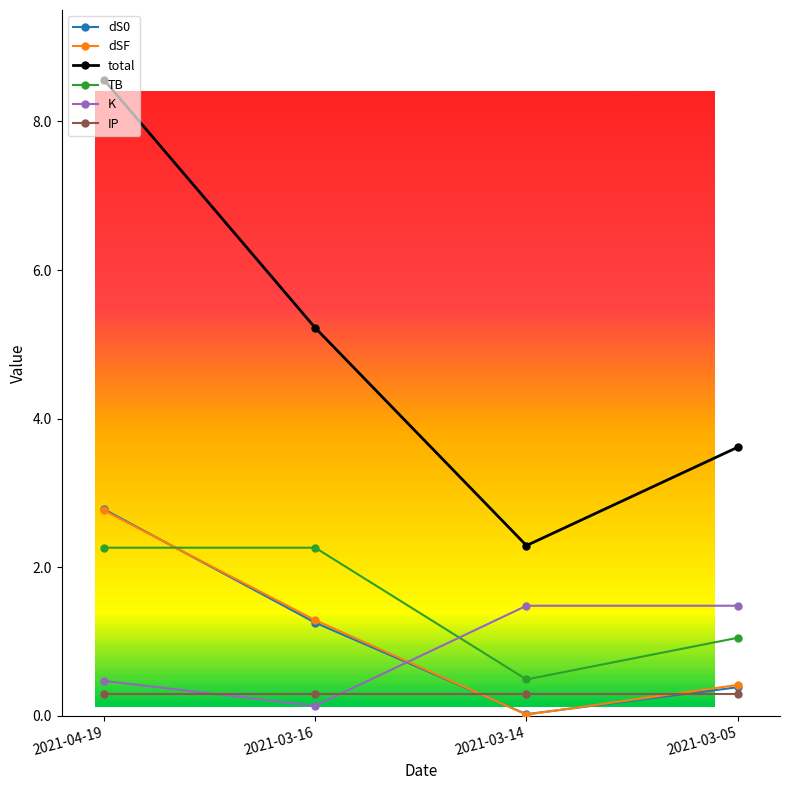

List the labels in order of dS0 value, smallest first.

2021-03-14, 2021-03-05, 2021-03-16, 2021-04-19